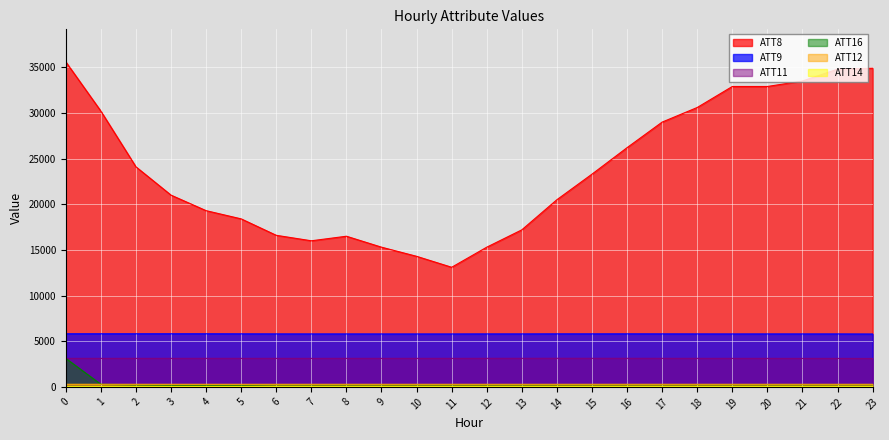

Is the value of ATT16 at 20 greater than the value of ATT12 at 7?

No